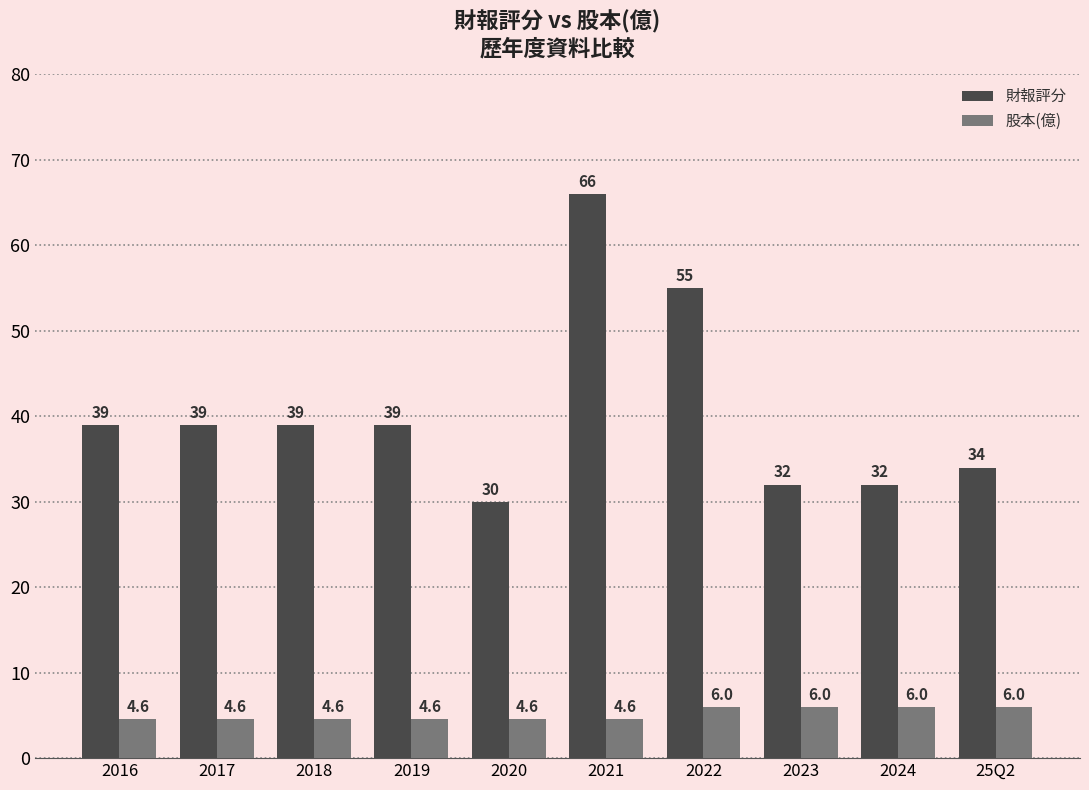

At which category is the sum across all series the highest?

2021